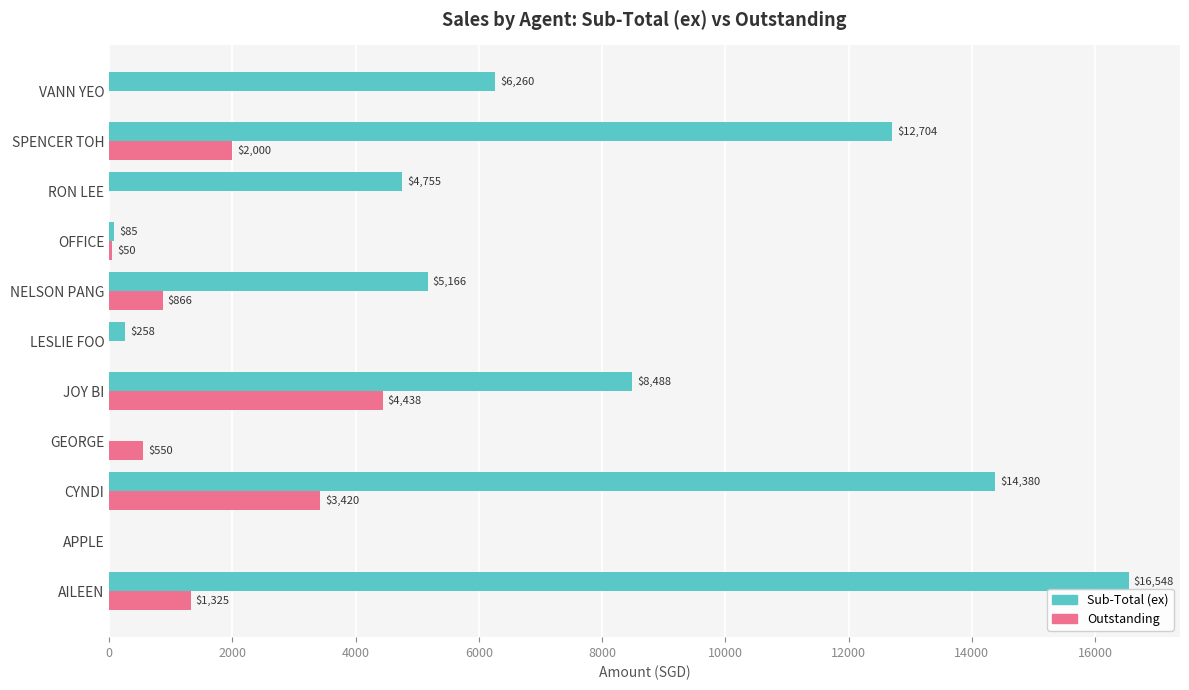

True or false: Sub-Total (ex) has a value of 8414.5 at RON LEE.

False